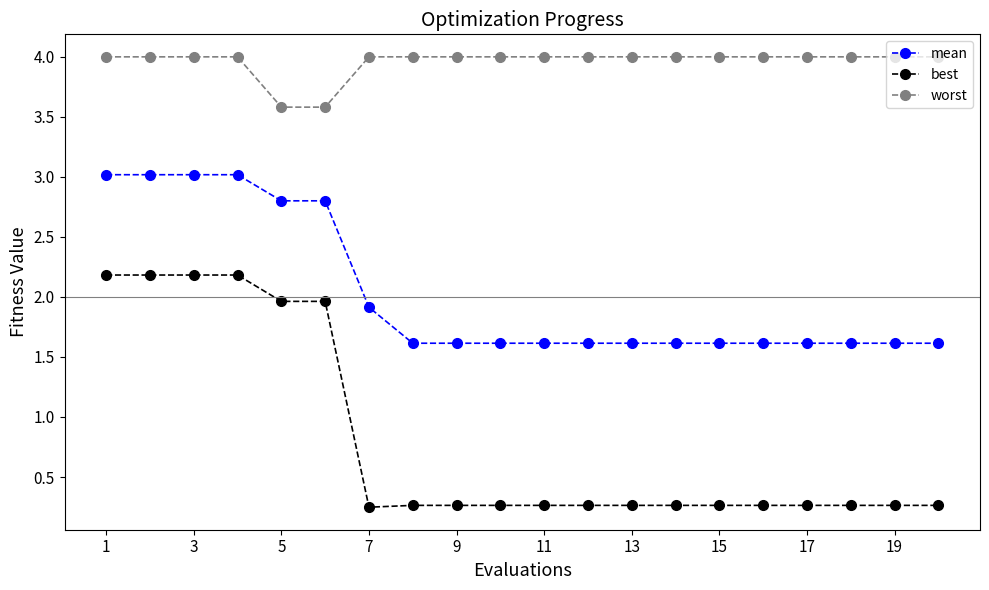

What is the value of the mean point at the 13th from the left?

1.6